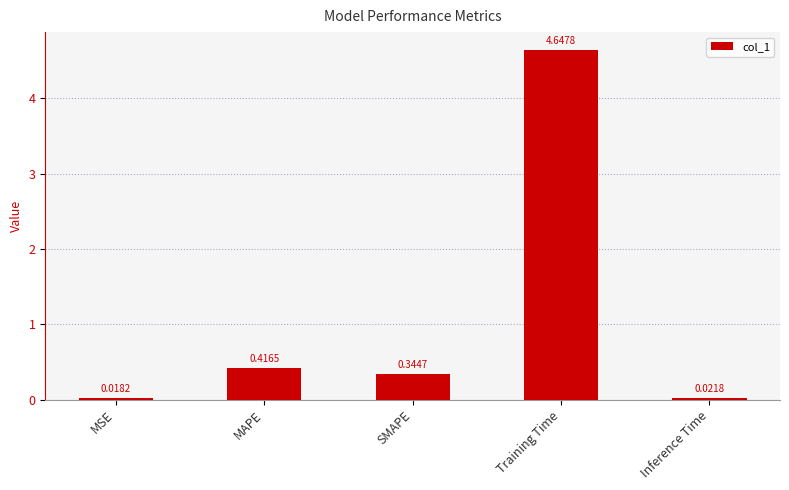

What is the sum of the values at Training Time and MAPE?

5.1